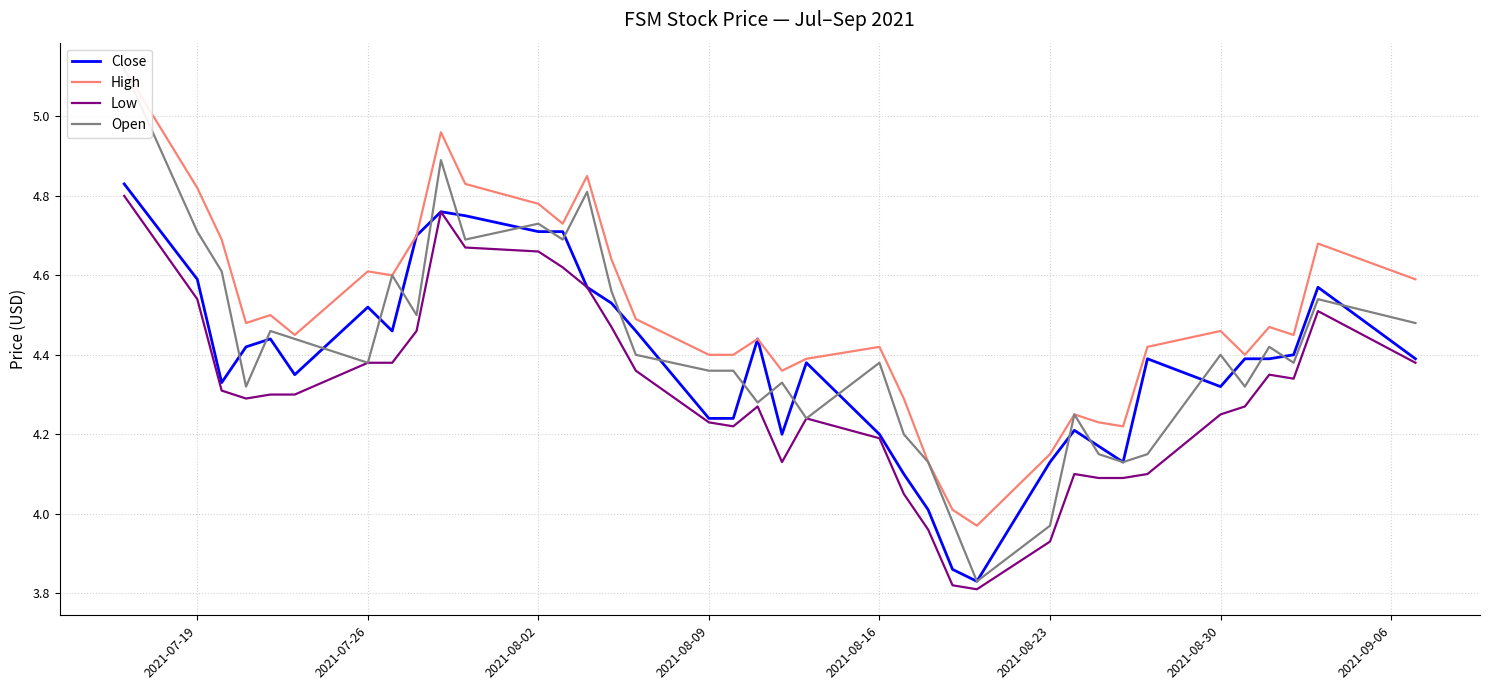

The value of Close at 2021-07-19 is 2.2. True or false?

False